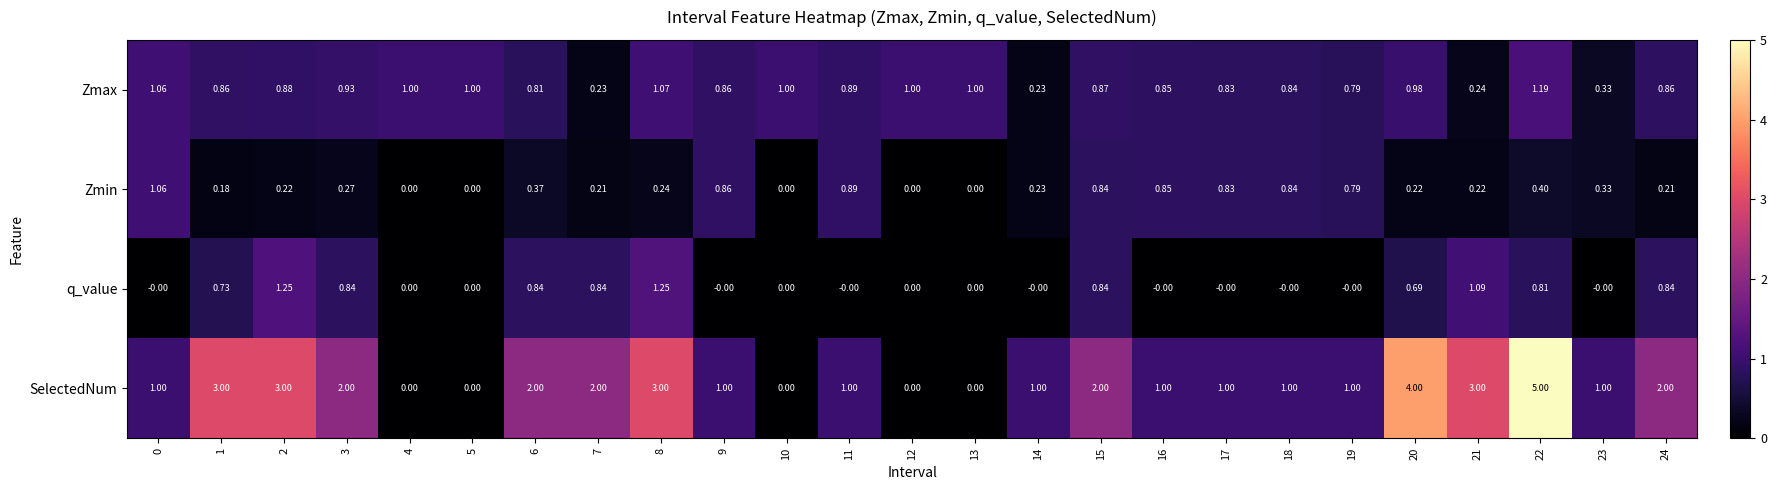

Which label corresponds to the largest value in the chart?

22